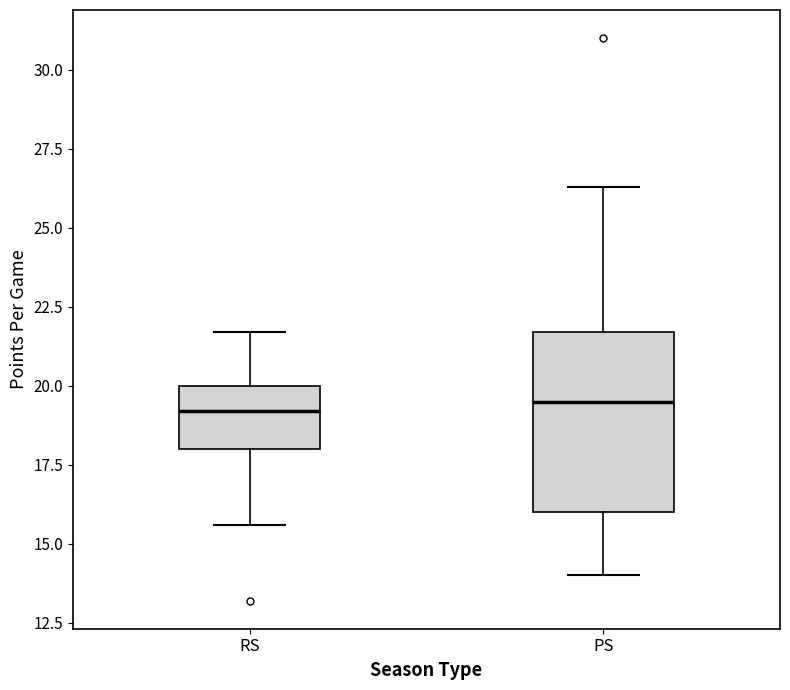

Where does the median line of the box for PS sit on the y-axis? The values are not printed on the chart, so give them approximately, as read against the axis.

19.5